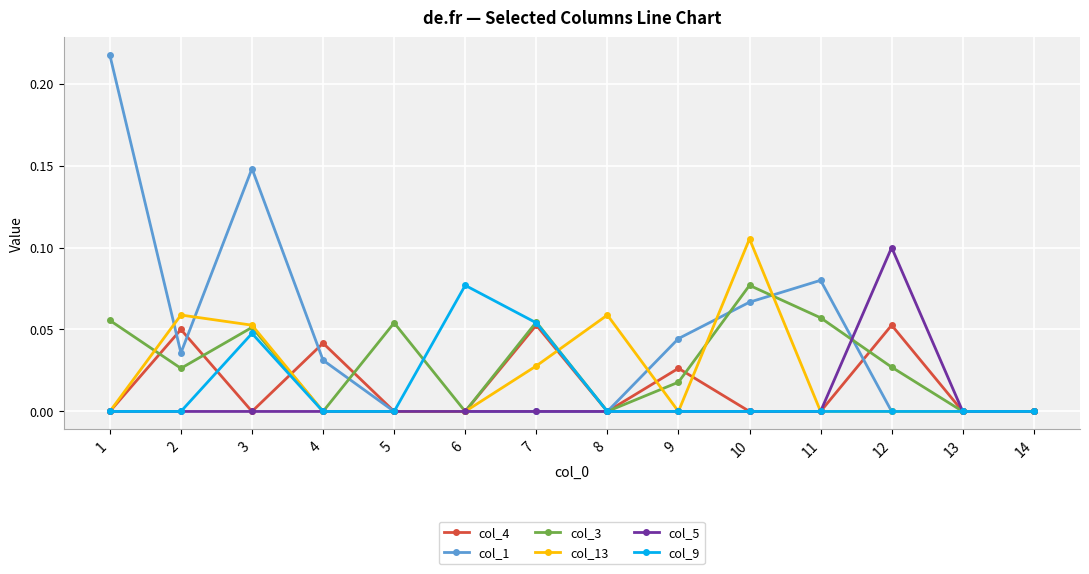

Is it true that col_3 equals 0.0 at 4?

True